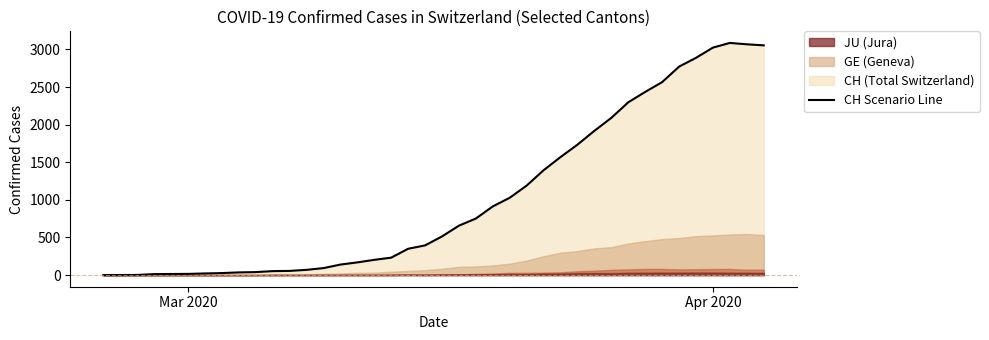

Reading left to right, what are all the values shown in this chart?

0	1	2	13	15	16	22	27	36	40	53	56	70	93	140	169	203	232	350	395	514	657	752	913	1028	1190	1394	1569	1734	1918	2090	2297	2435	2565	2771	2888	3024	3086	3068	3054